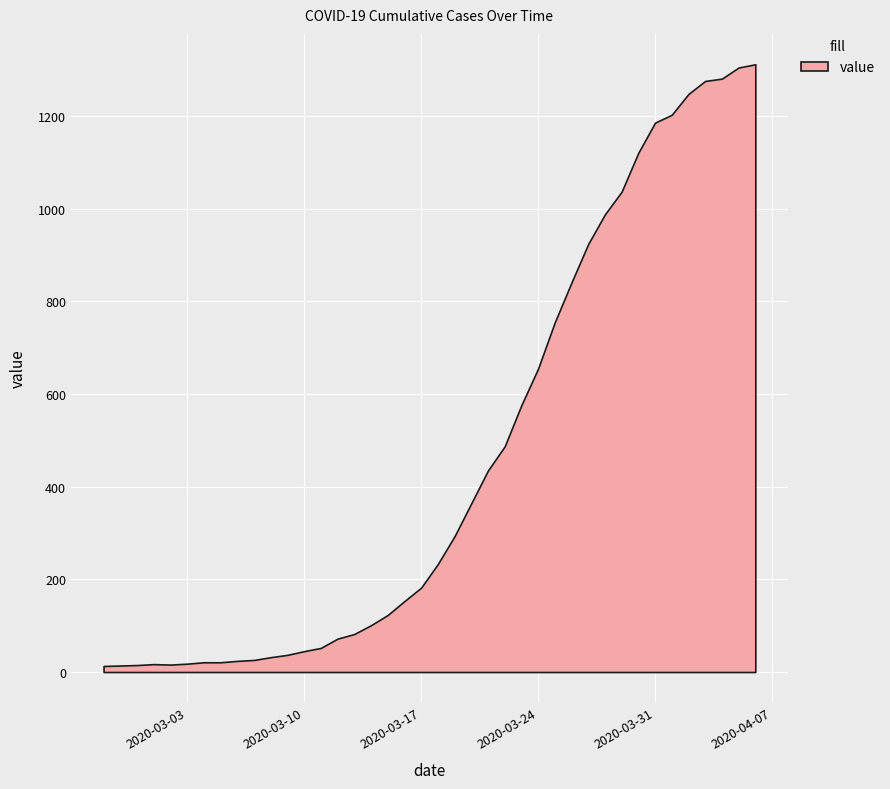

What is the maximum value shown in the chart?

1312